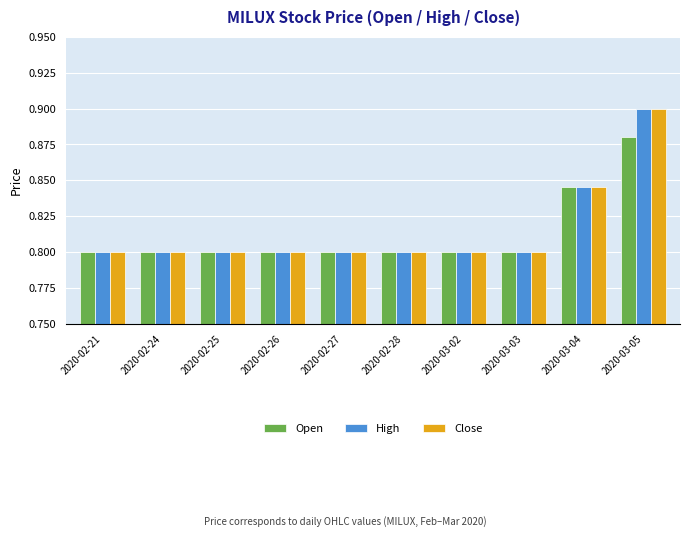

Count the High values in the range 0 to 1.

10